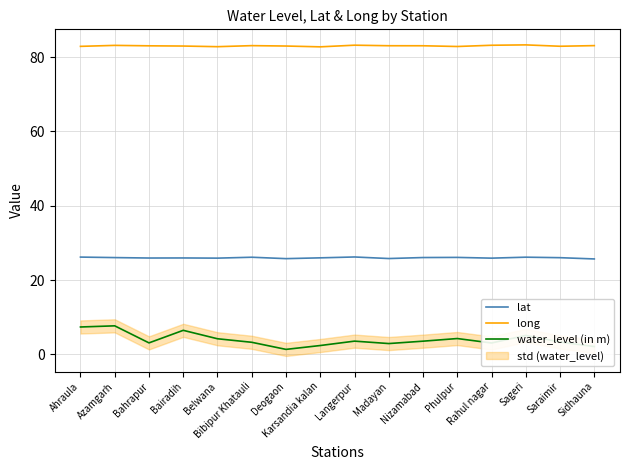

Reading right to left, list all the values displayed in this chart.

lat: Sidhauna=25.7	Saraimir=26.0	Sageri=26.1	Rahul nagar=25.9	Phulpur=26.1	Nizamabad=26.1	Madayan=25.8	Langerpur=26.2	Karsandia kalan=26.0	Deogaon=25.8	Bibipur Khatauli=26.1	Belwana=25.9	Bairadih=25.9	Bahrapur=25.9	Azamgarh=26.0	Ahraula=26.2
long: Sidhauna=83.1	Saraimir=82.9	Sageri=83.3	Rahul nagar=83.2	Phulpur=82.9	Nizamabad=83.1	Madayan=83.1	Langerpur=83.2	Karsandia kalan=82.8	Deogaon=83.0	Bibipur Khatauli=83.1	Belwana=82.8	Bairadih=83.0	Bahrapur=83.0	Azamgarh=83.2	Ahraula=82.9
water_level (in m): Sidhauna=2.1	Saraimir=3.3	Sageri=5.1	Rahul nagar=3.0	Phulpur=4.2	Nizamabad=3.5	Madayan=2.9	Langerpur=3.5	Karsandia kalan=2.4	Deogaon=1.3	Bibipur Khatauli=3.2	Belwana=4.2	Bairadih=6.5	Bahrapur=3.1	Azamgarh=7.7	Ahraula=7.4